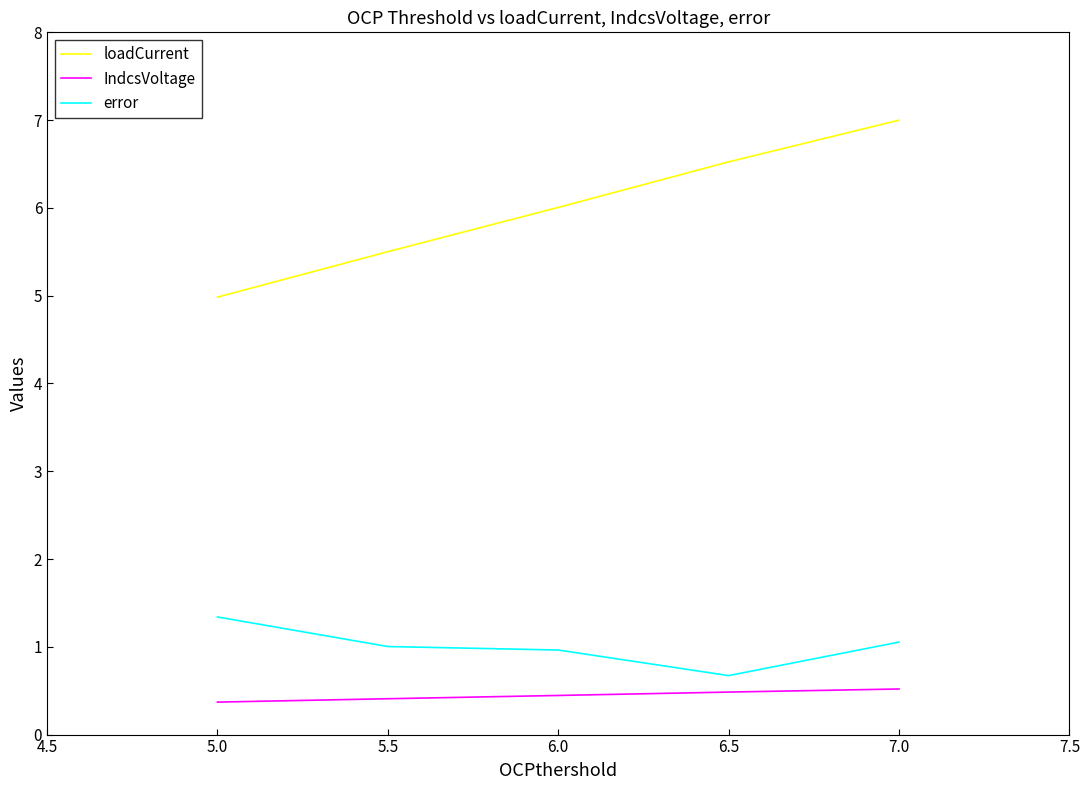

What is the difference between the error values at 7.0 and 5.0?

0.3